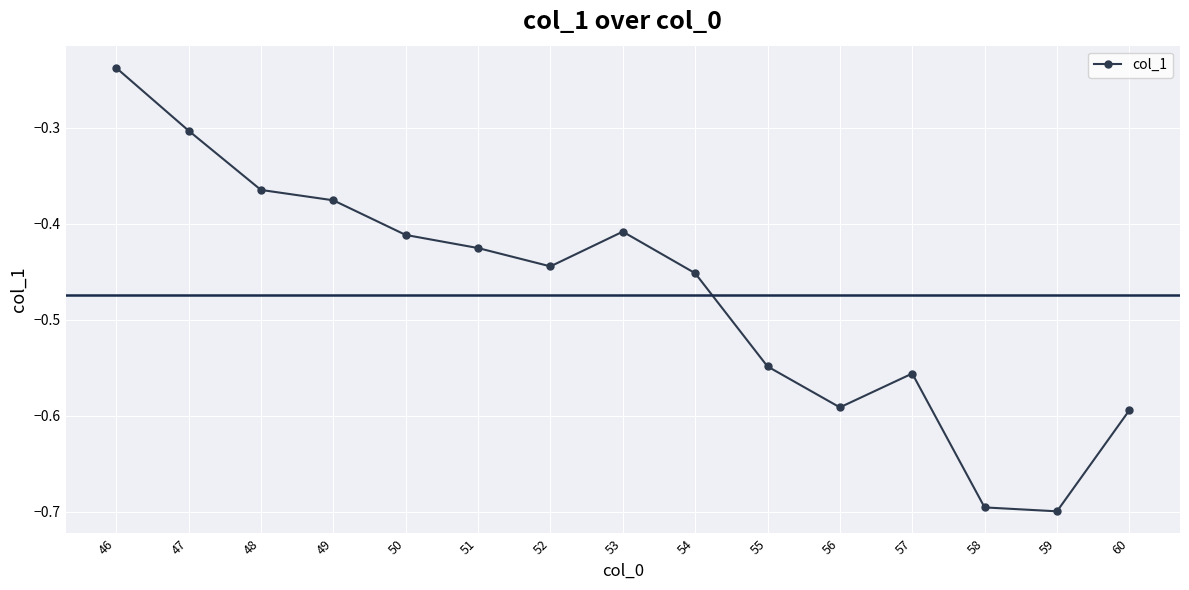

Where is the first local maximum?

53